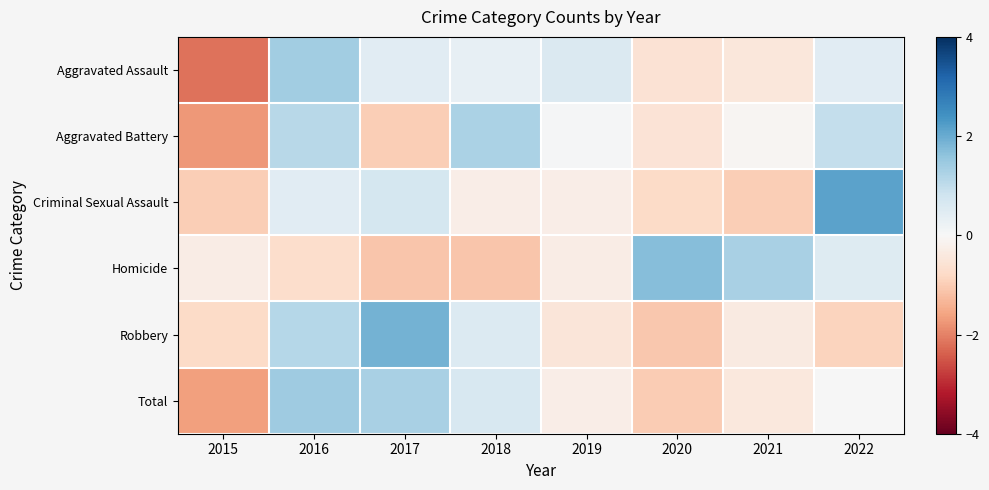

At which category is the sum across all series the highest?

2016